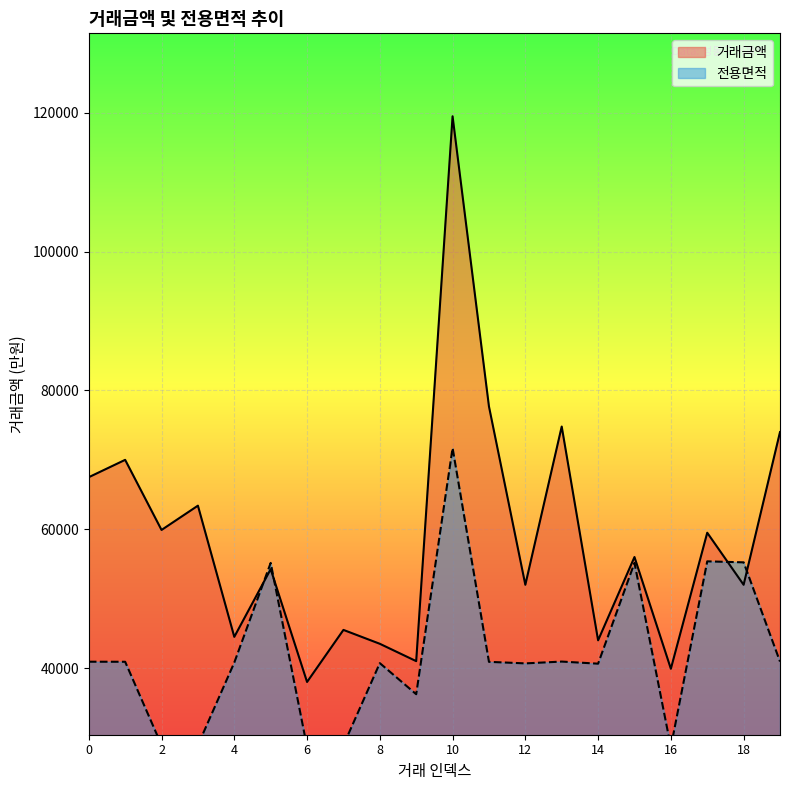

After their last crossing, which series has the higher values: 전용면적 or 거래금액?

거래금액